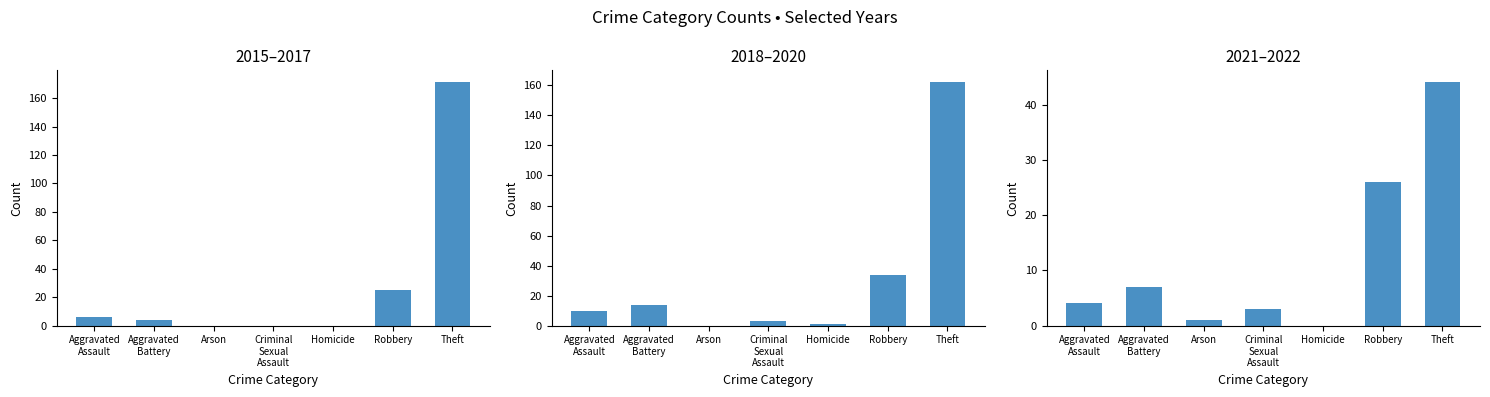

How many values in 2018–2020 are above zero?

6